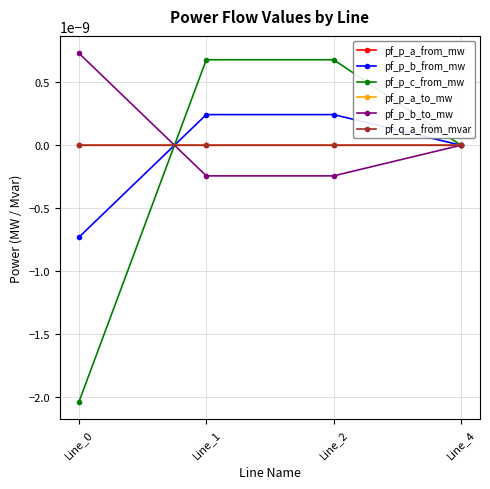

At which label does pf_p_b_from_mw reach its peak?

Line_2